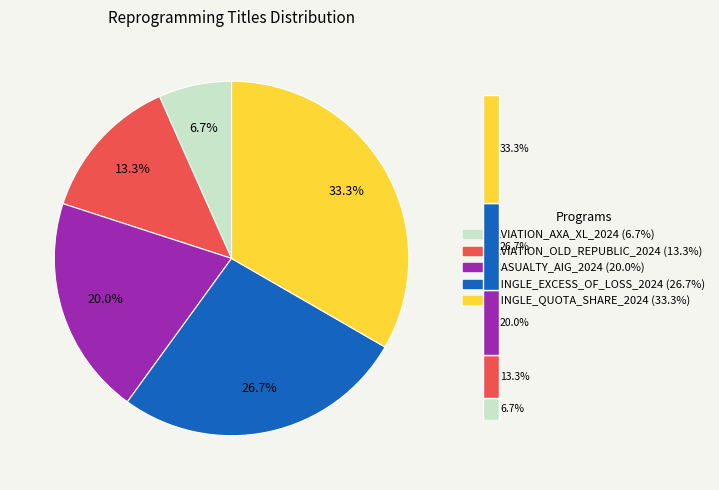

Rank the categories by value from highest to lowest.

SINGLE_QUOTA_SHARE_2024, SINGLE_EXCESS_OF_LOSS_2024, CASUALTY_AIG_2024, AVIATION_OLD_REPUBLIC_2024, AVIATION_AXA_XL_2024